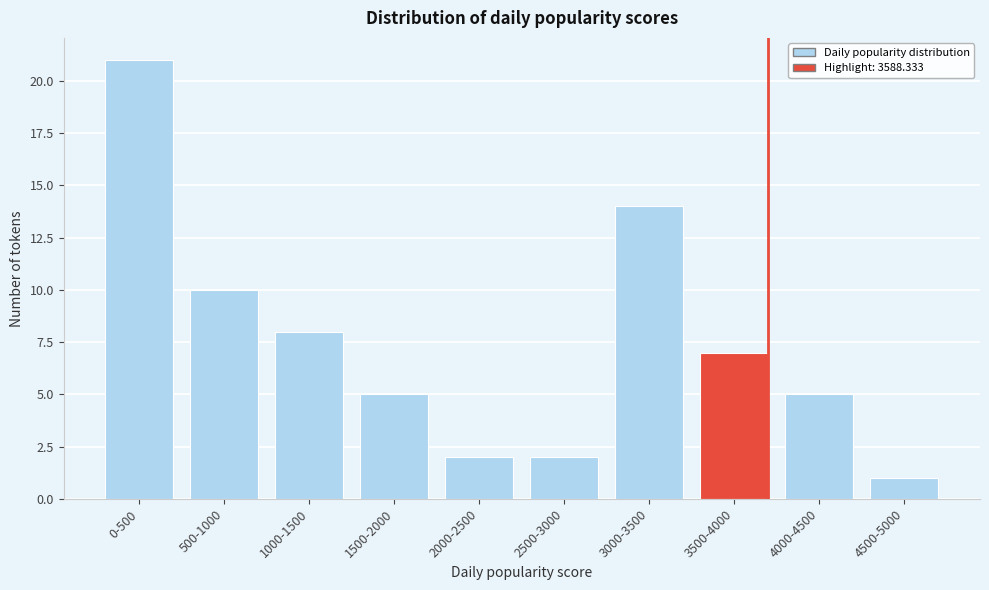

Reading left to right, transcribe all the data shown in this chart.

21	10	8	5	2	2	14	7	5	1